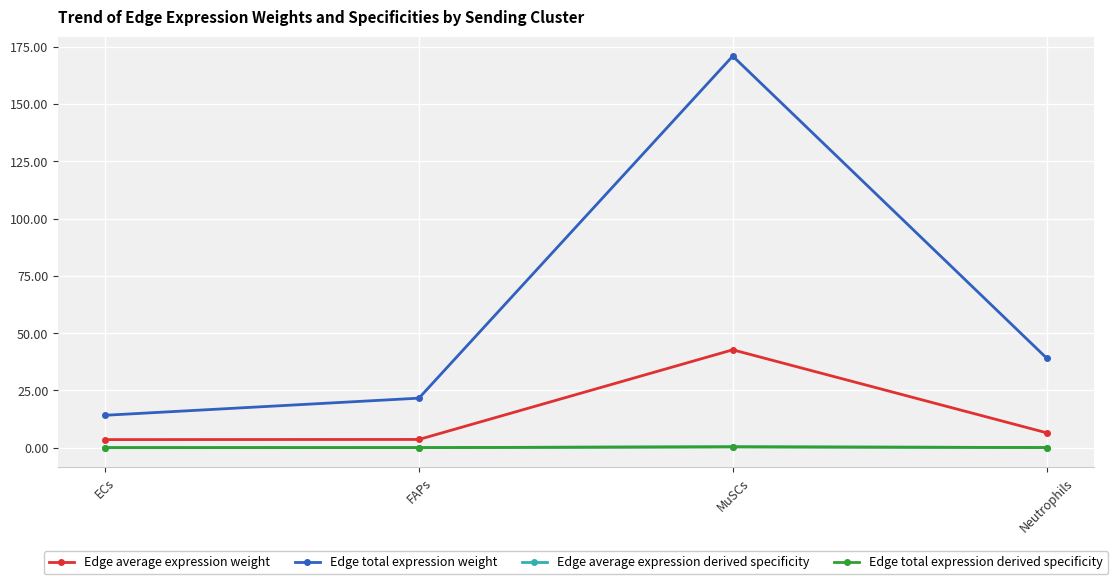

True or false: Edge total expression weight and Edge average expression derived specificity intersect in this chart.

False